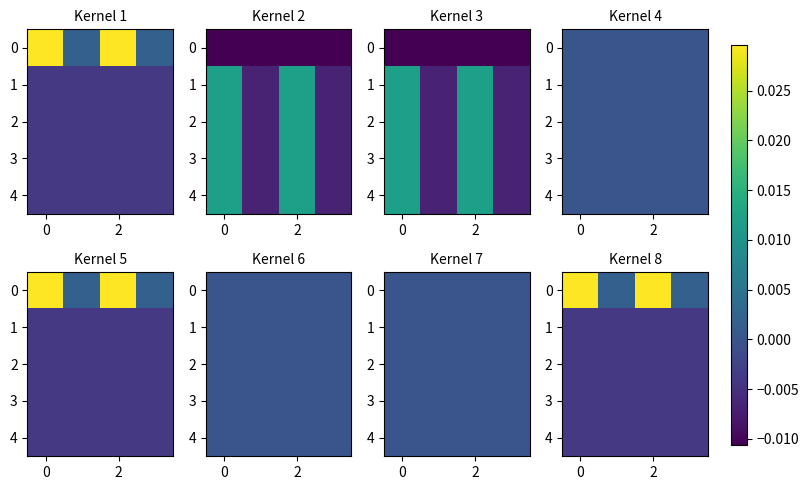

Is the value of 4 at 2 greater than the value of 1 at 2?

No